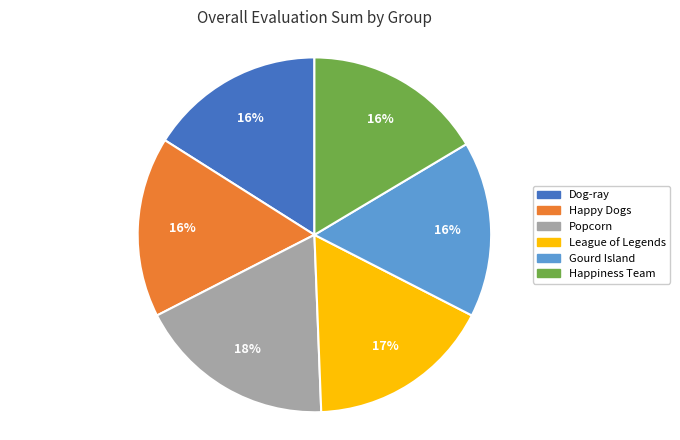

Which slice is the largest?

Popcorn